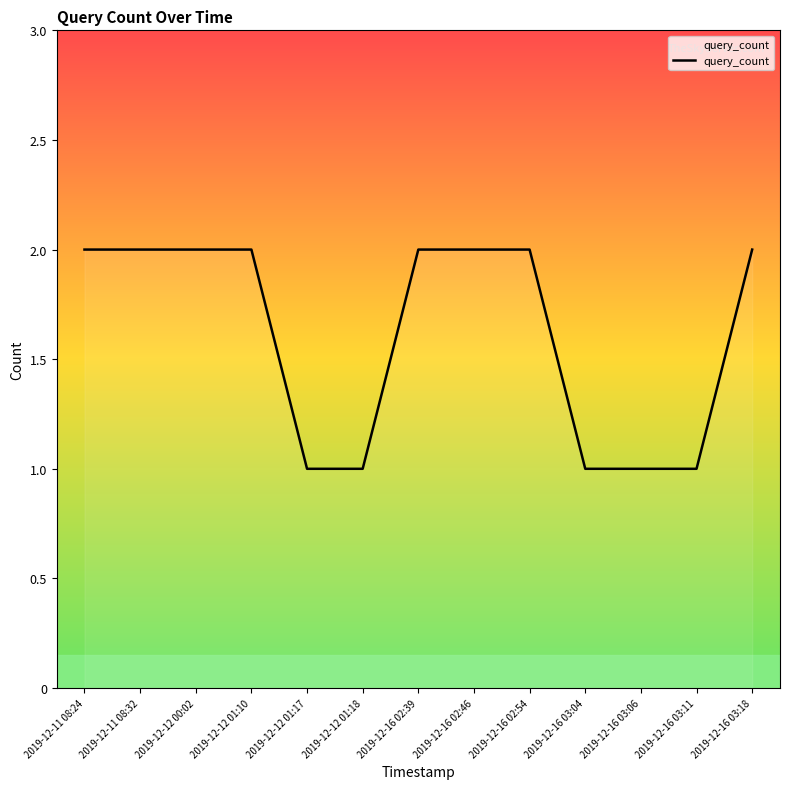

What is the smallest value displayed?

1